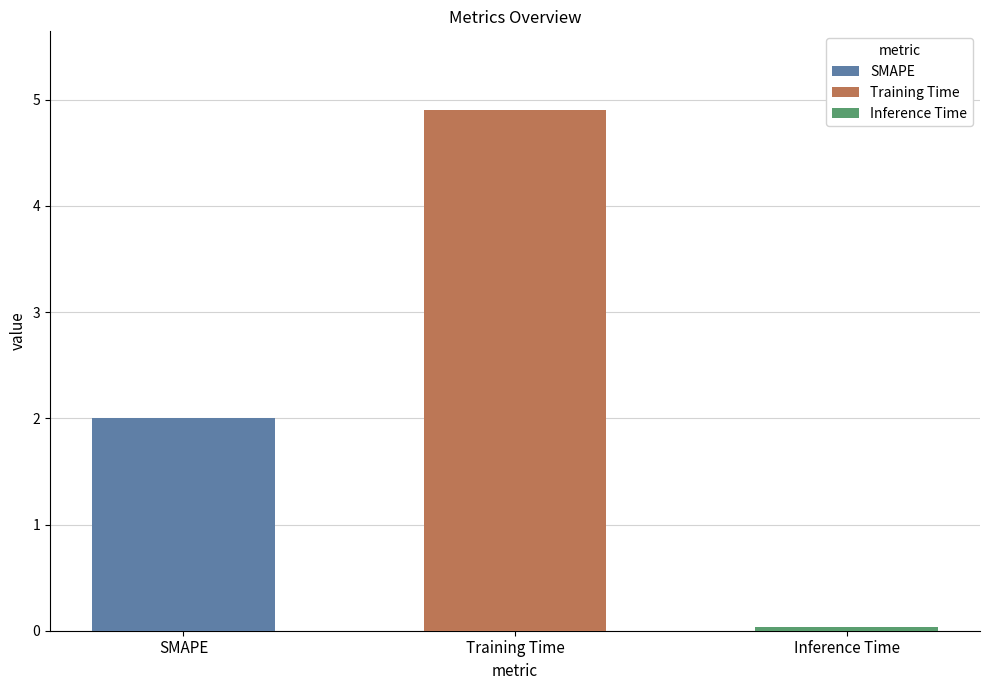

What is the average value?

2.3